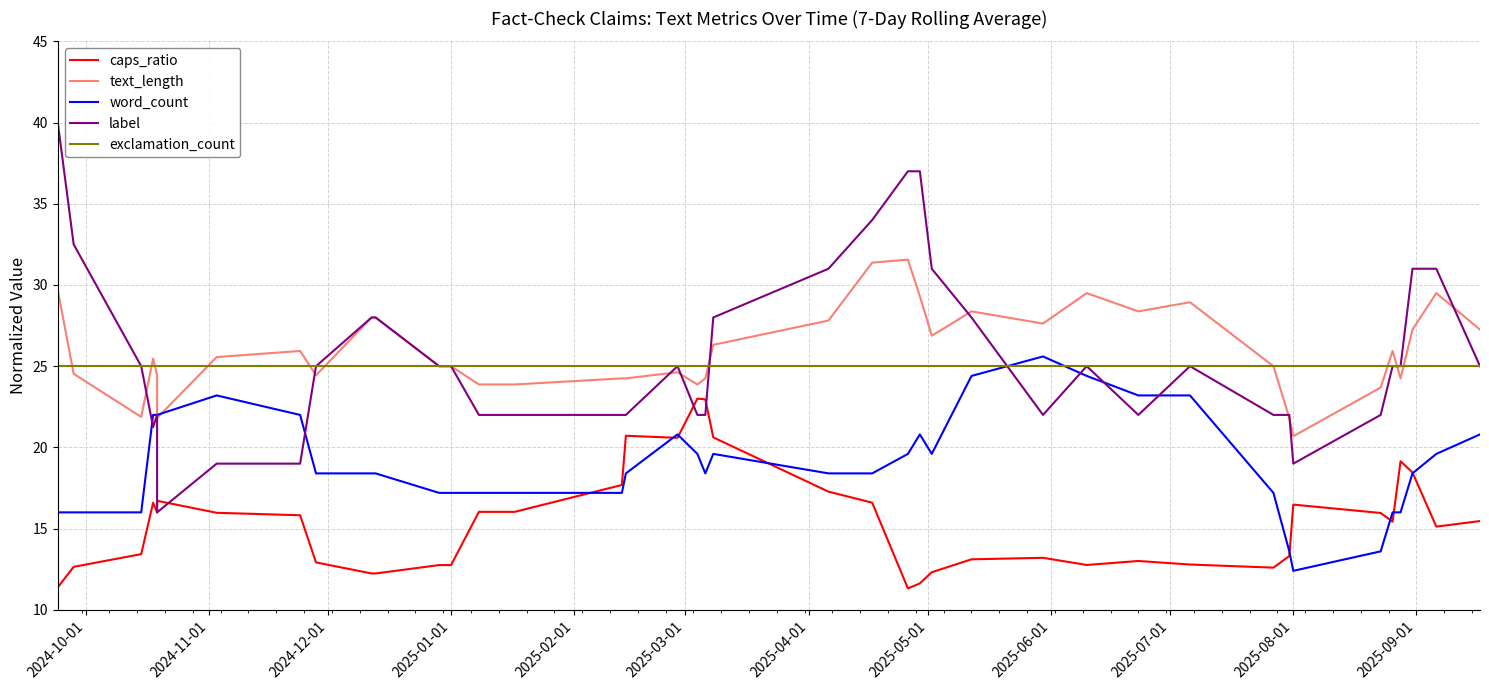

Which series has the widest spread of values?

label